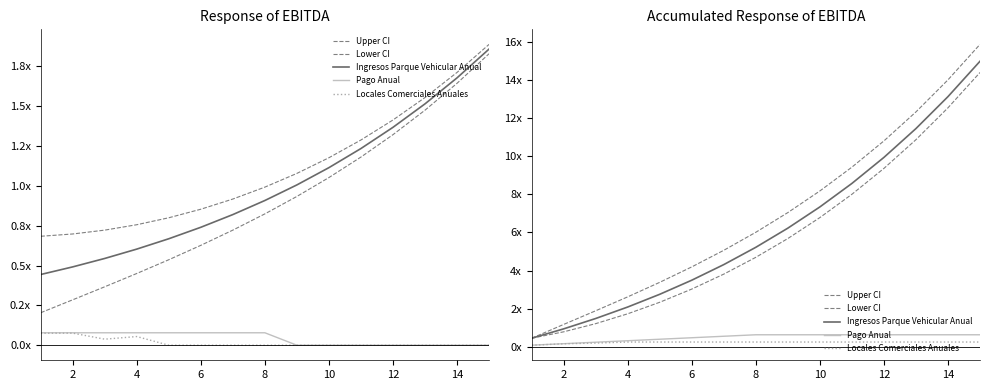

What are all the series names shown in the legend?

Upper CI, Lower CI, Ingresos Parque Vehicular Anual, Pago Anual, Locales Comerciales Anuales